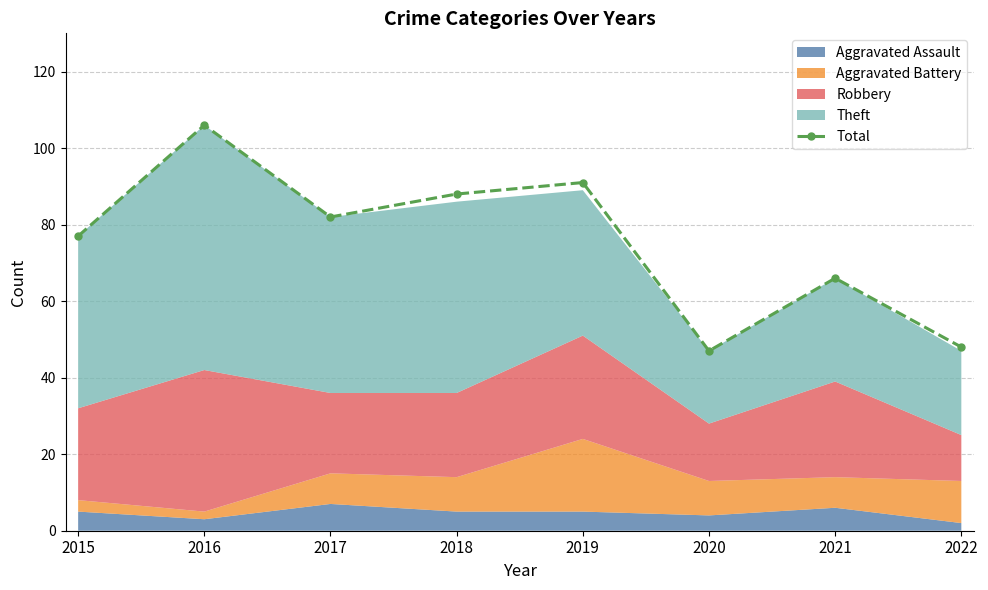

What is the sum of the values at 2021 and 2022?

114